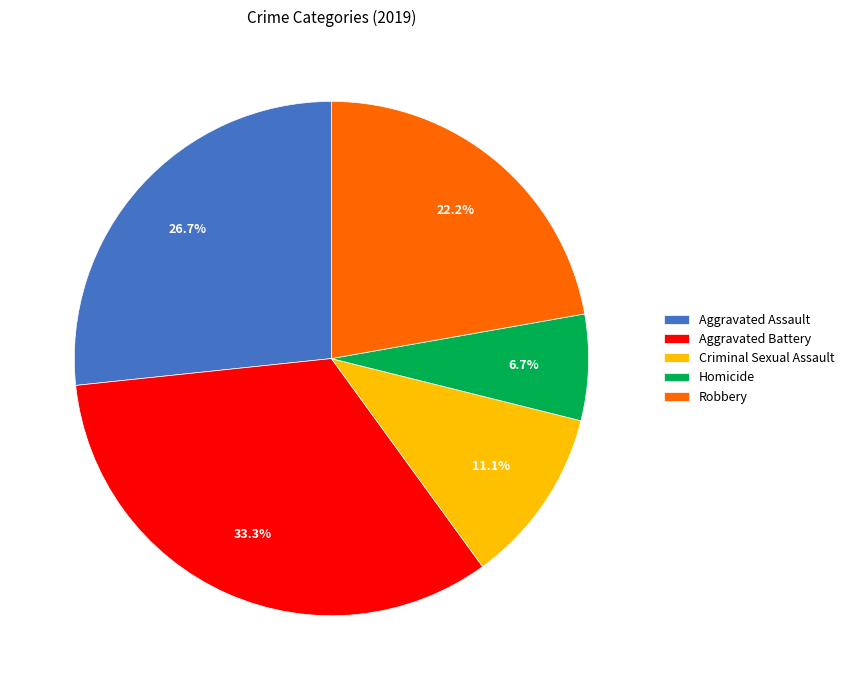

What percentage do Robbery and Criminal Sexual Assault together represent?

33.3%